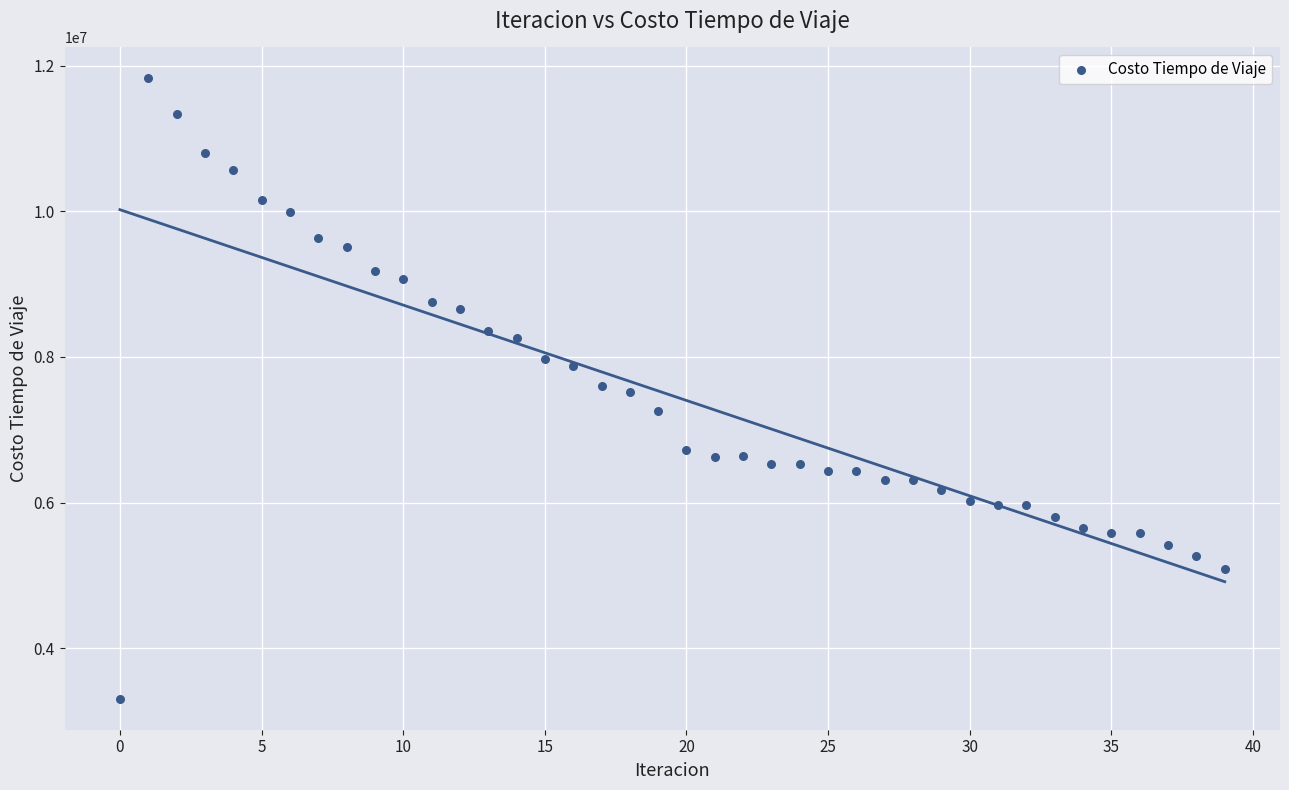

What is the range of Y values (max minus min)?

8517935.0